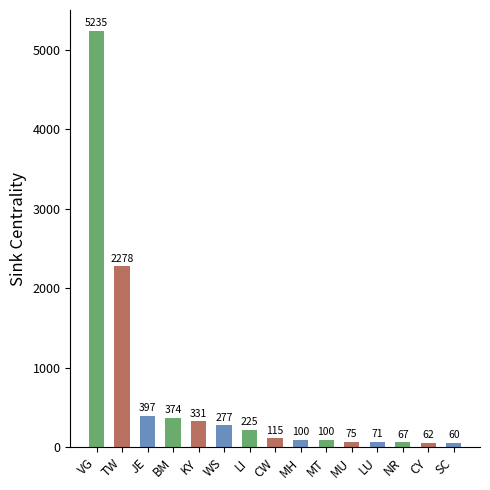

What is the value of the 5th bar from the left?

331